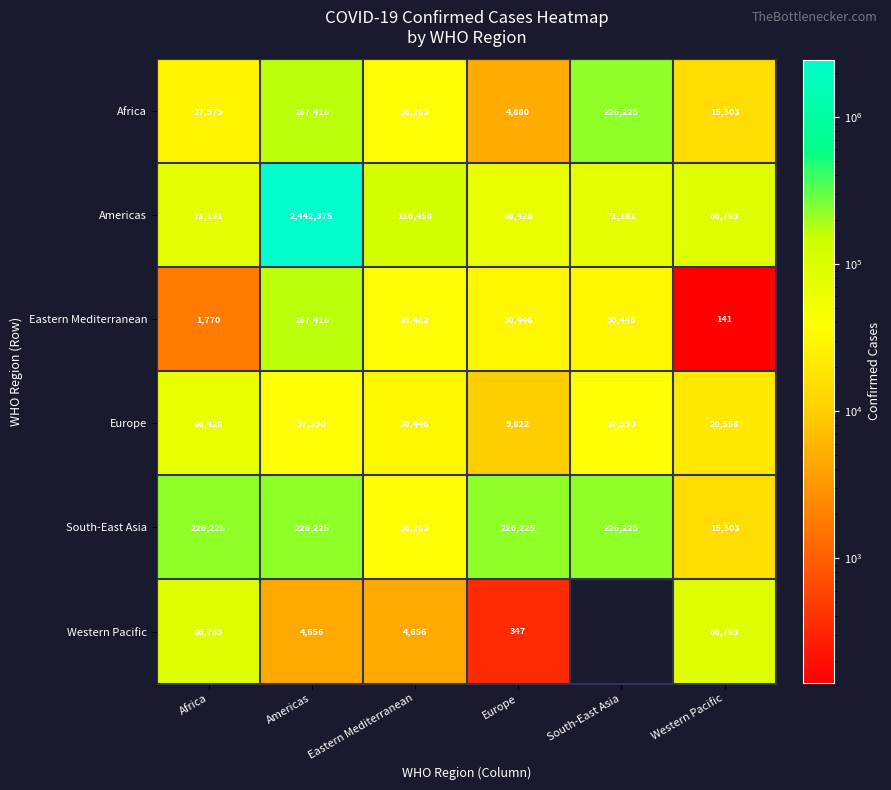

True or false: Europe has a value of 4251.7 at Europe.

False